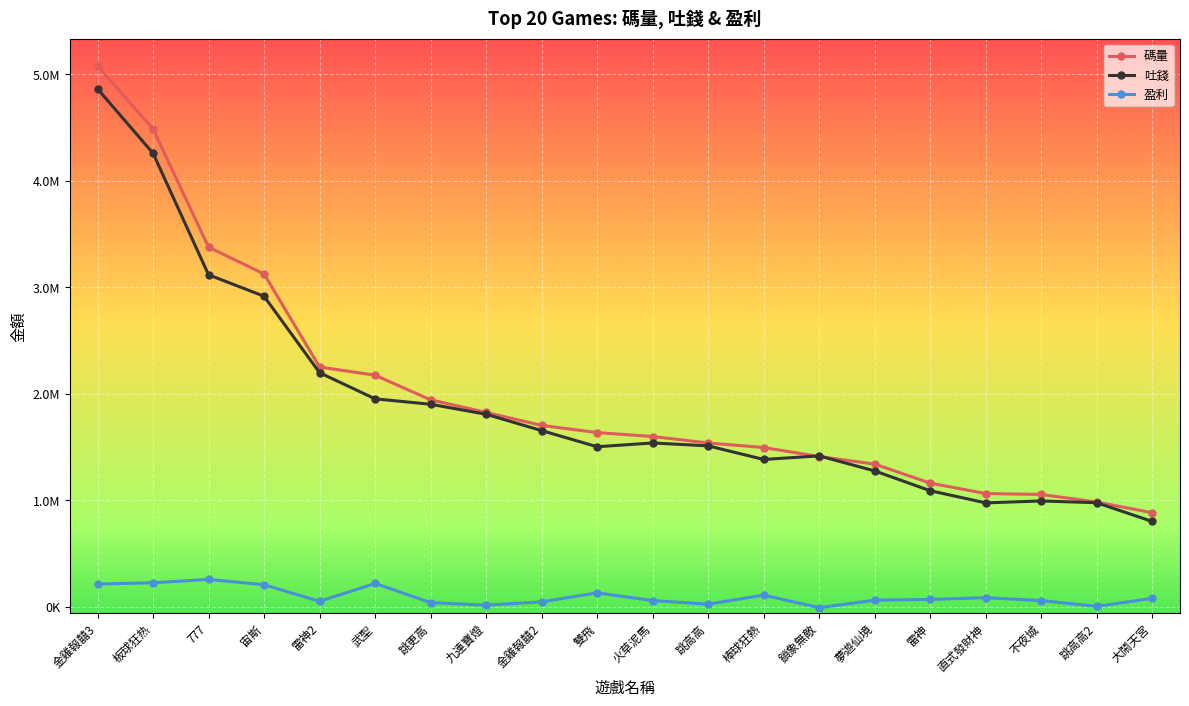

Is this an area chart (filled region under the line)?

No